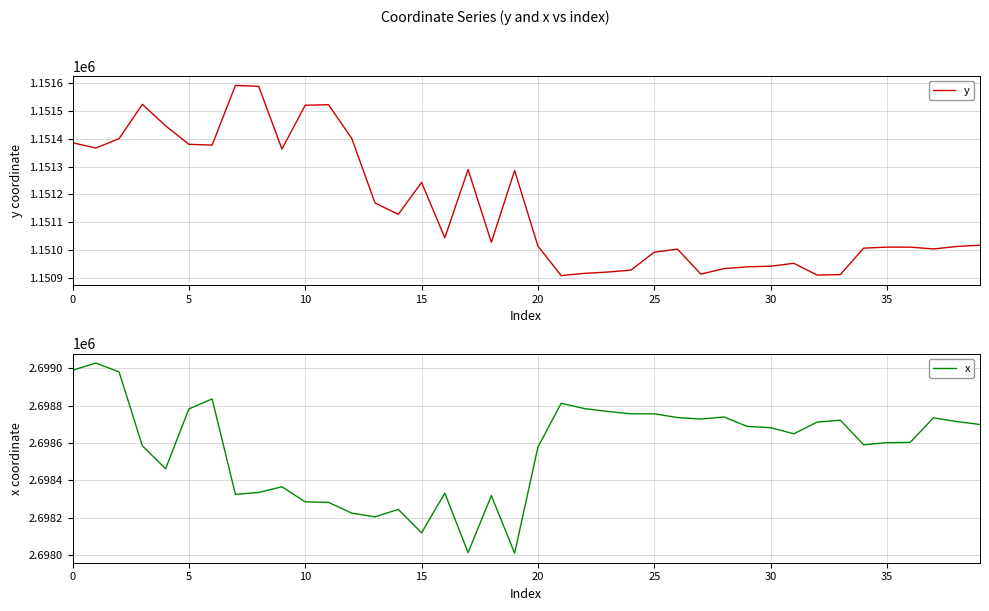

True or false: y and x intersect in this chart.

False